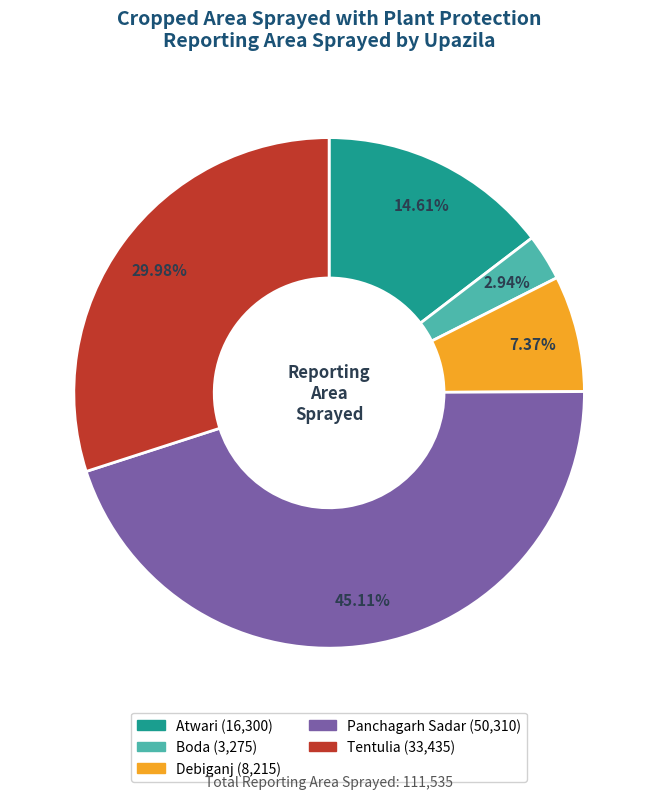

Combined, do Boda and Debiganj account for over 50%?

No